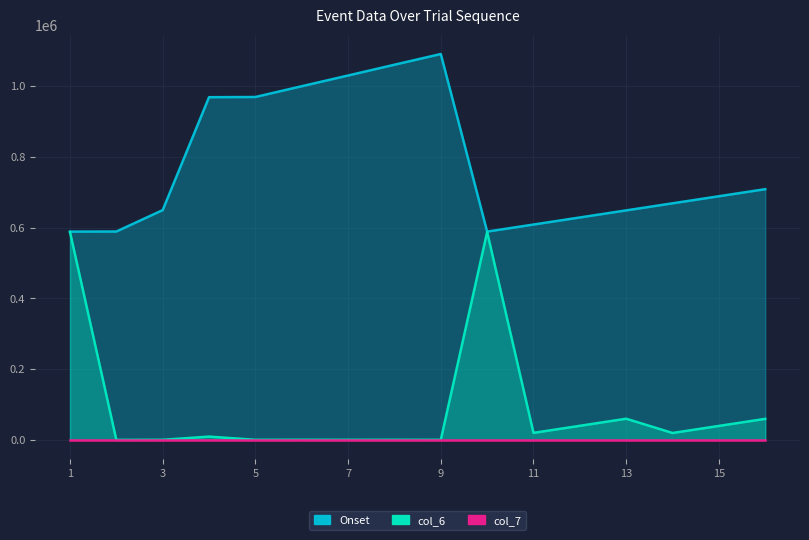

At which category is the sum across all series the highest?

1